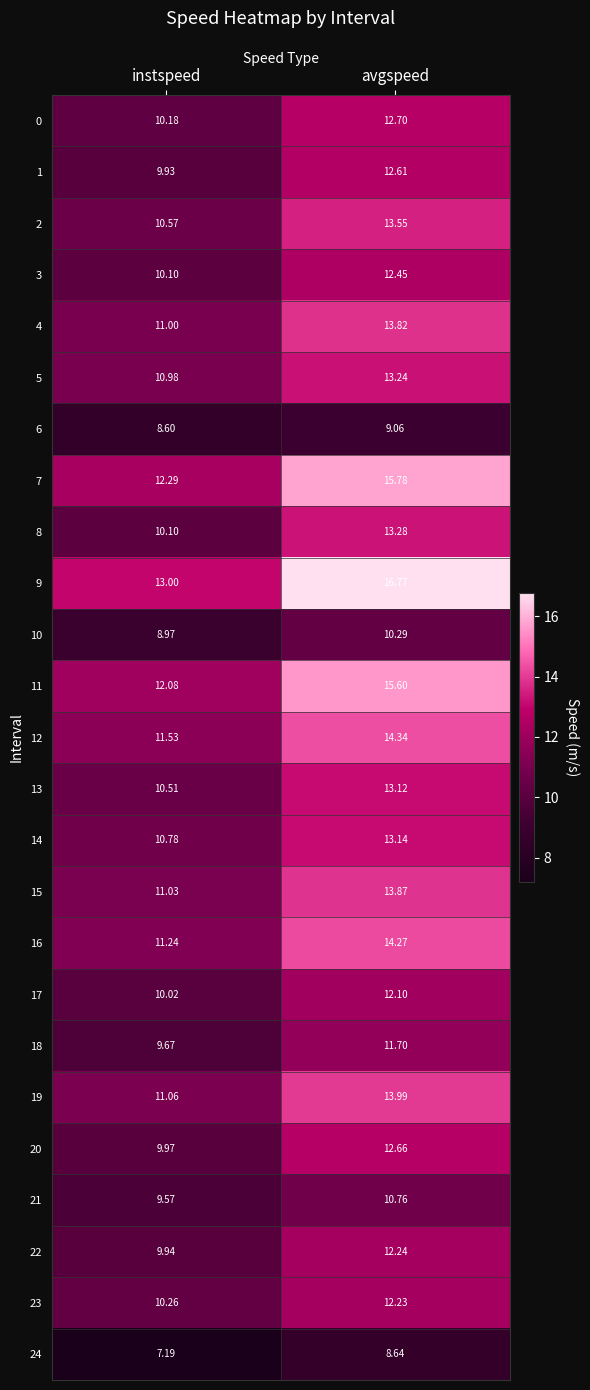

Which series has the largest total across all categories?

9